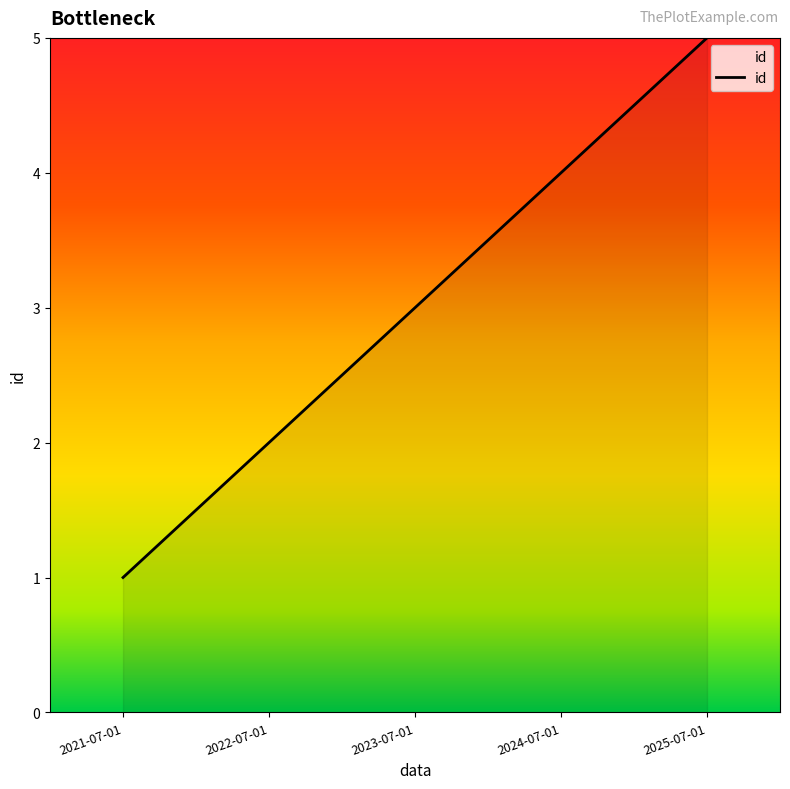

What is the difference between the second highest and minimum values?

3